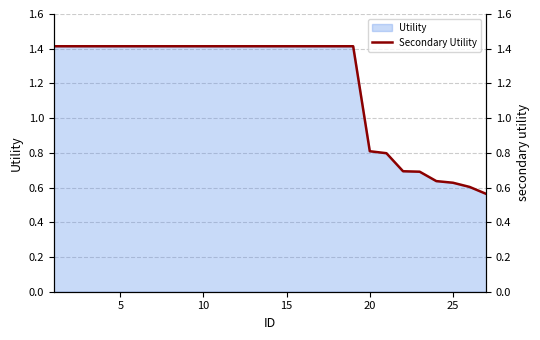

How many values are below 1?

8